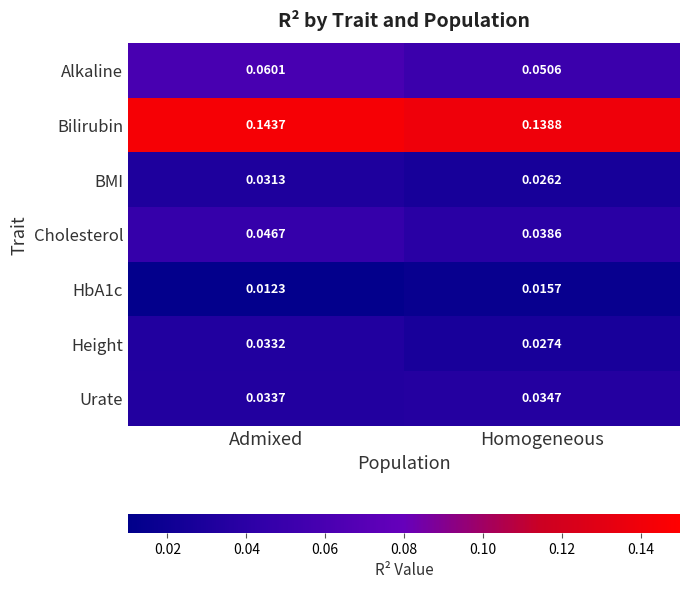

Which label corresponds to the largest value in the chart?

Admixed